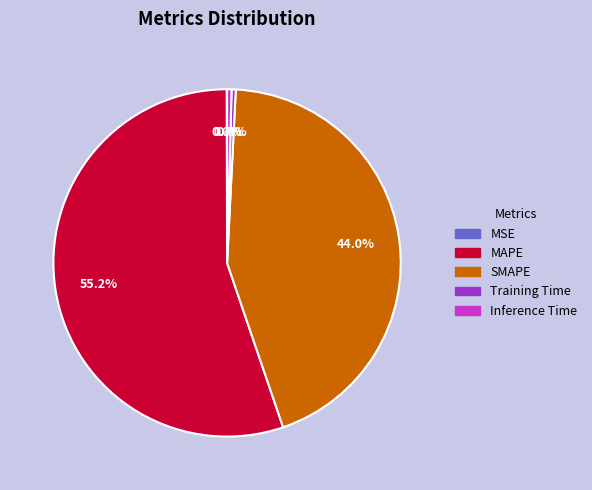

Does any single category account for the majority?

Yes